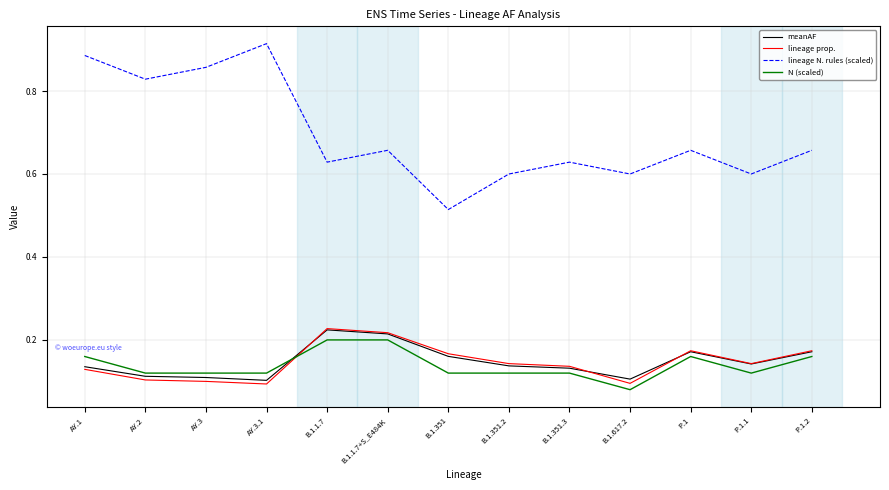

The N (scaled) series shows 0.2 at B.1.1.7+S_E484K. True or false?

True